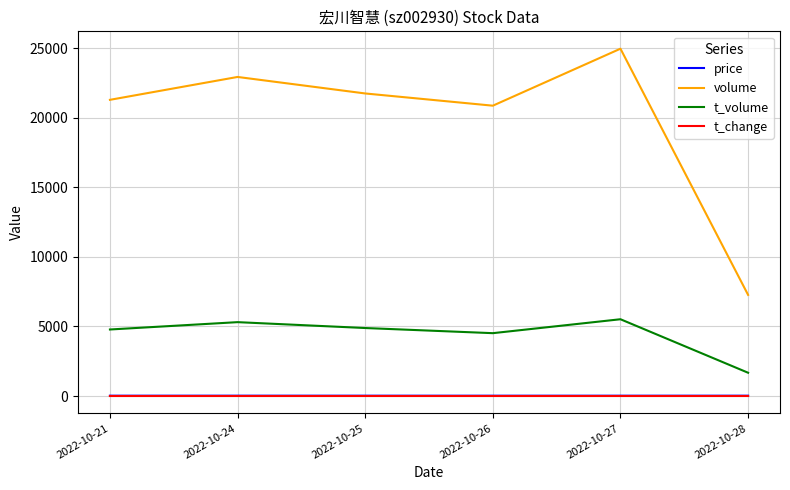

True or false: t_volume and volume intersect in this chart.

False